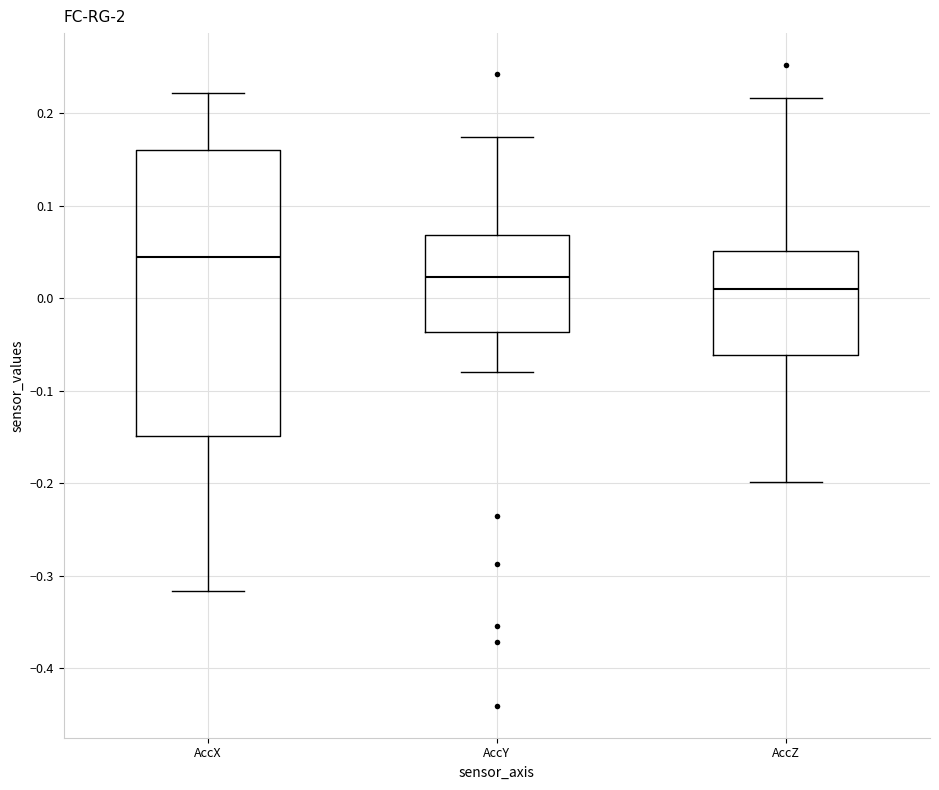

Which box's median line is the lowest?

AccZ